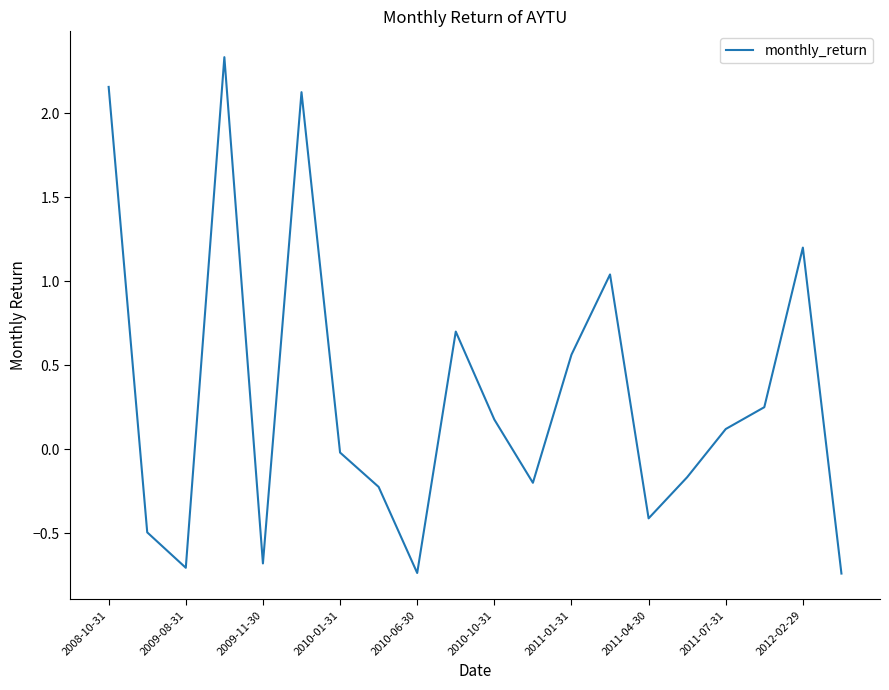

What is the maximum value shown in the chart?

2.3